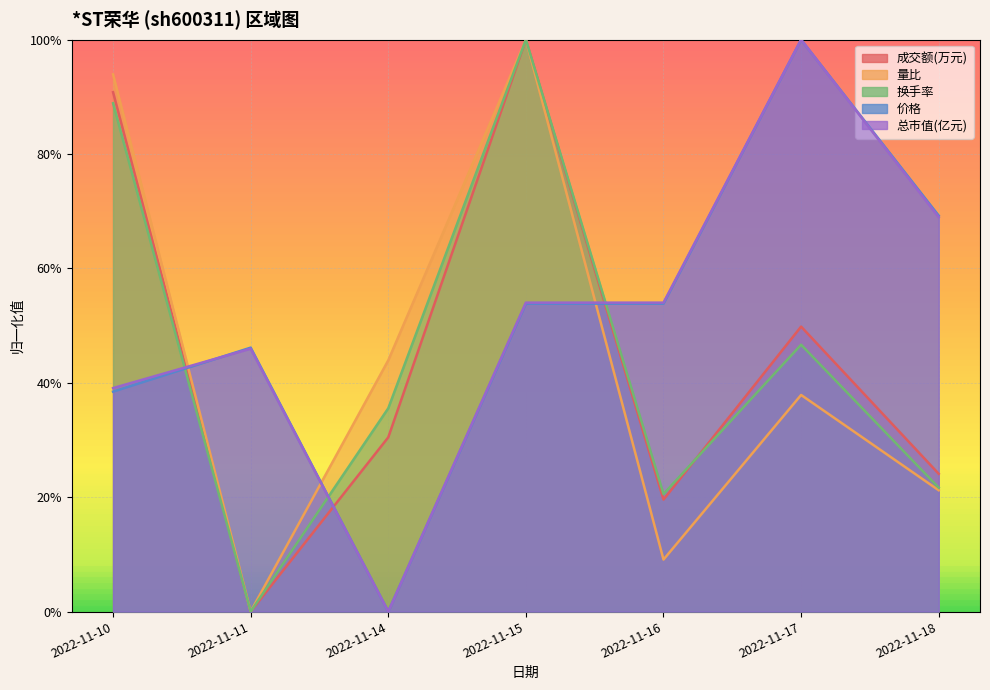

At which category does 换手率 reach its first local peak?

2022-11-15